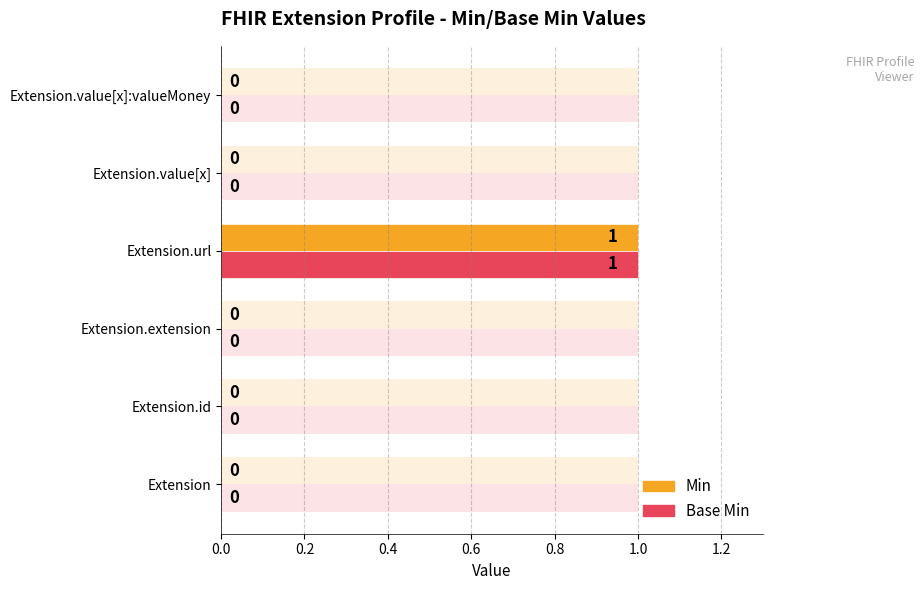

Reading left to right, list all the values displayed in this chart.

Min: 0	0	0	1	0	0
Base Min: 0	0	0	1	0	0